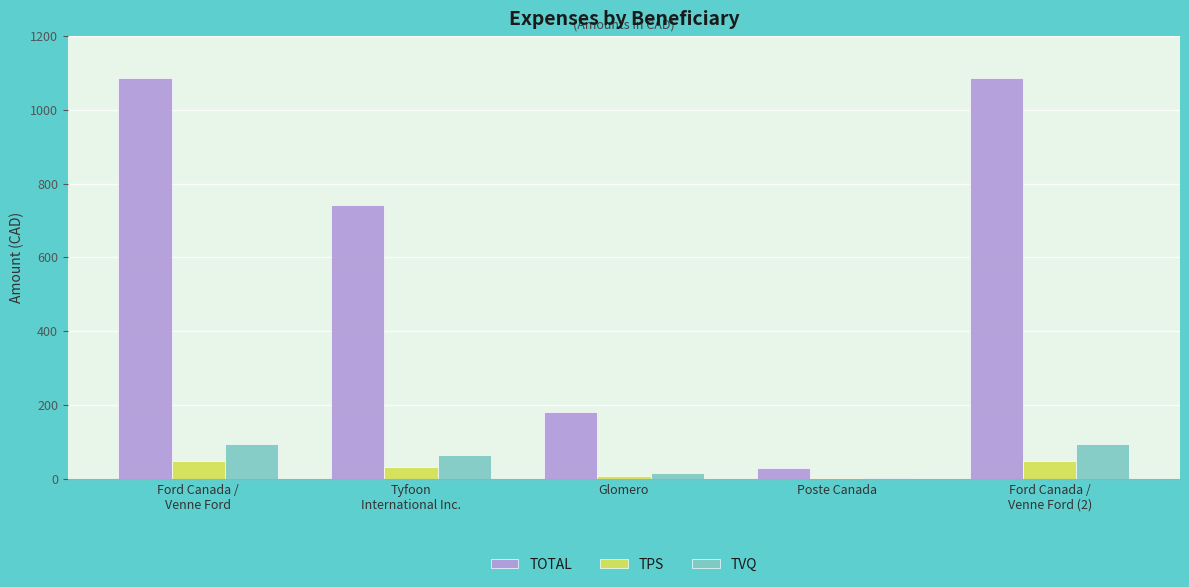

Which series has the largest total across all categories?

TOTAL